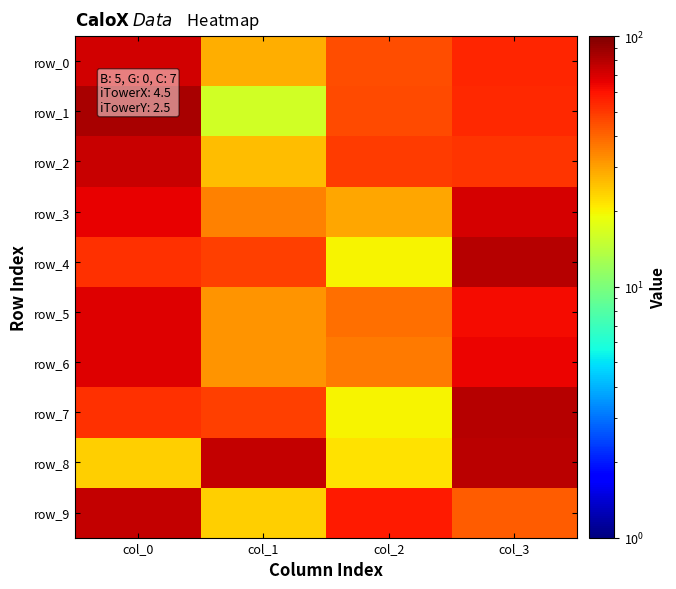

What is the sum of the row_3 values at col_2 and col_0?

94